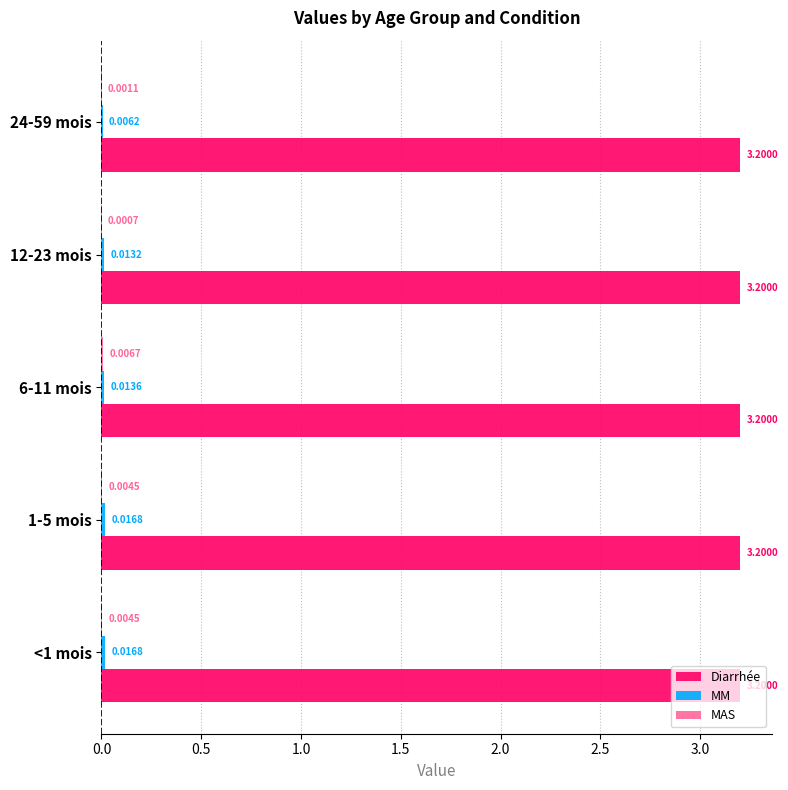

Which series has the largest total across all categories?

Diarrhée